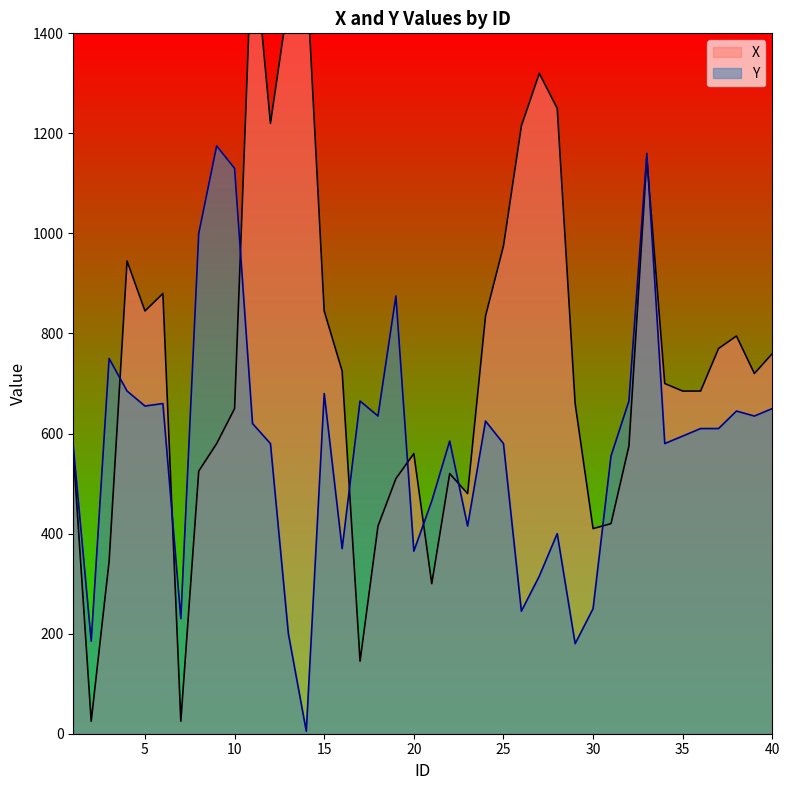

What are all the series names shown in the legend?

X, Y